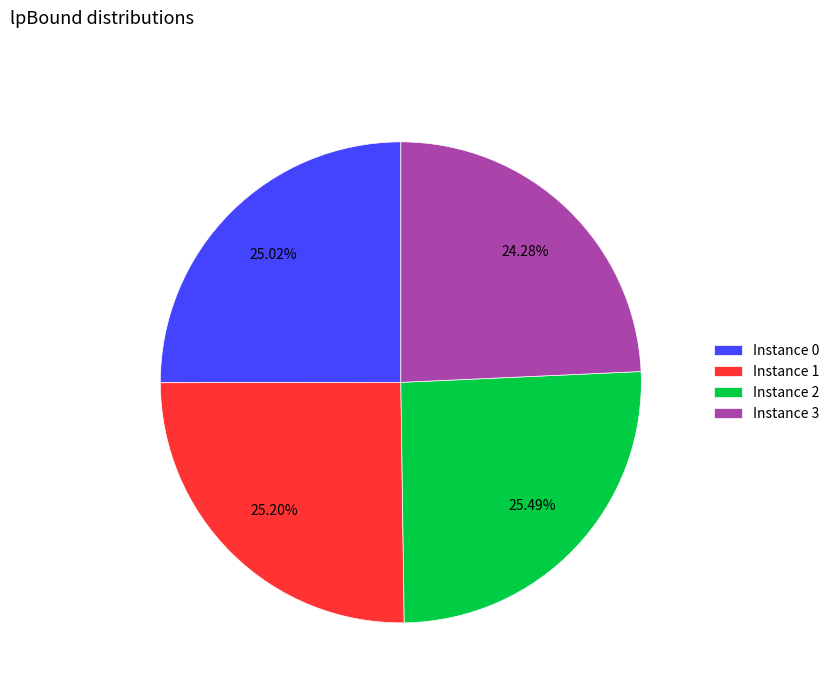

How many segments does this pie chart have?

4